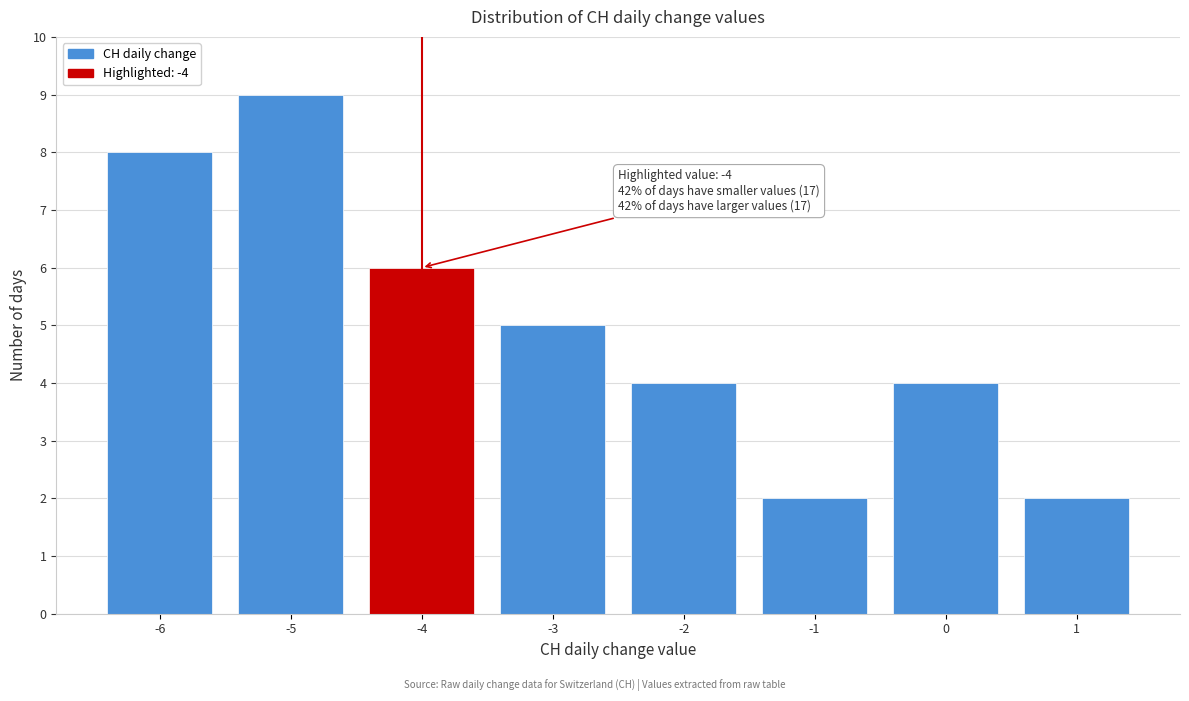

Over which range of the x-axis is the bar tallest?

-5.5 to -4.5